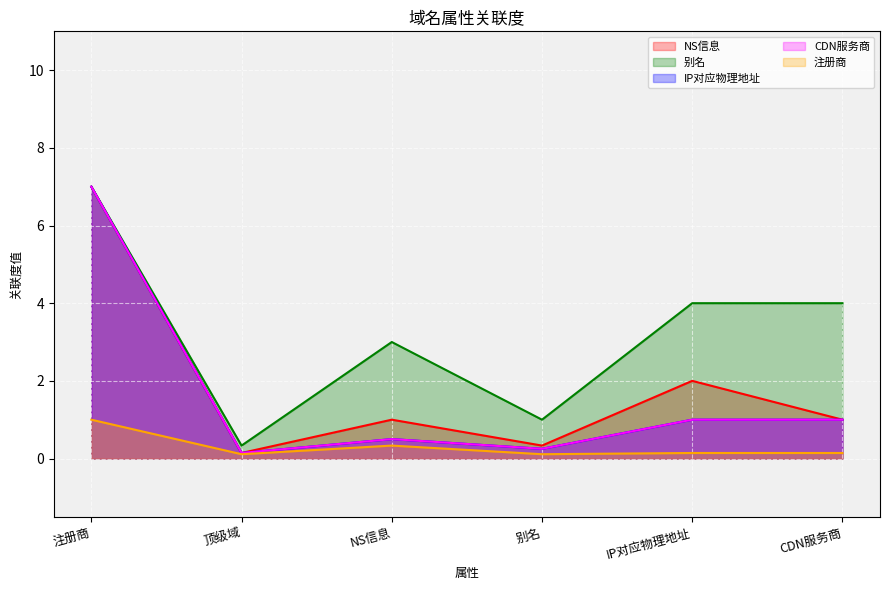

Reading right to left, extract all data points from this chart.

NS信息: 1.0	2.0	0.3	1.0	0.1	7.0
别名: 4.0	4.0	1.0	3.0	0.3	7.0
IP对应物理地址: 1.0	1.0	0.2	0.5	0.1	7.0
CDN服务商: 1.0	1.0	0.2	0.5	0.1	7.0
注册商: 0.1	0.1	0.1	0.3	0.1	1.0